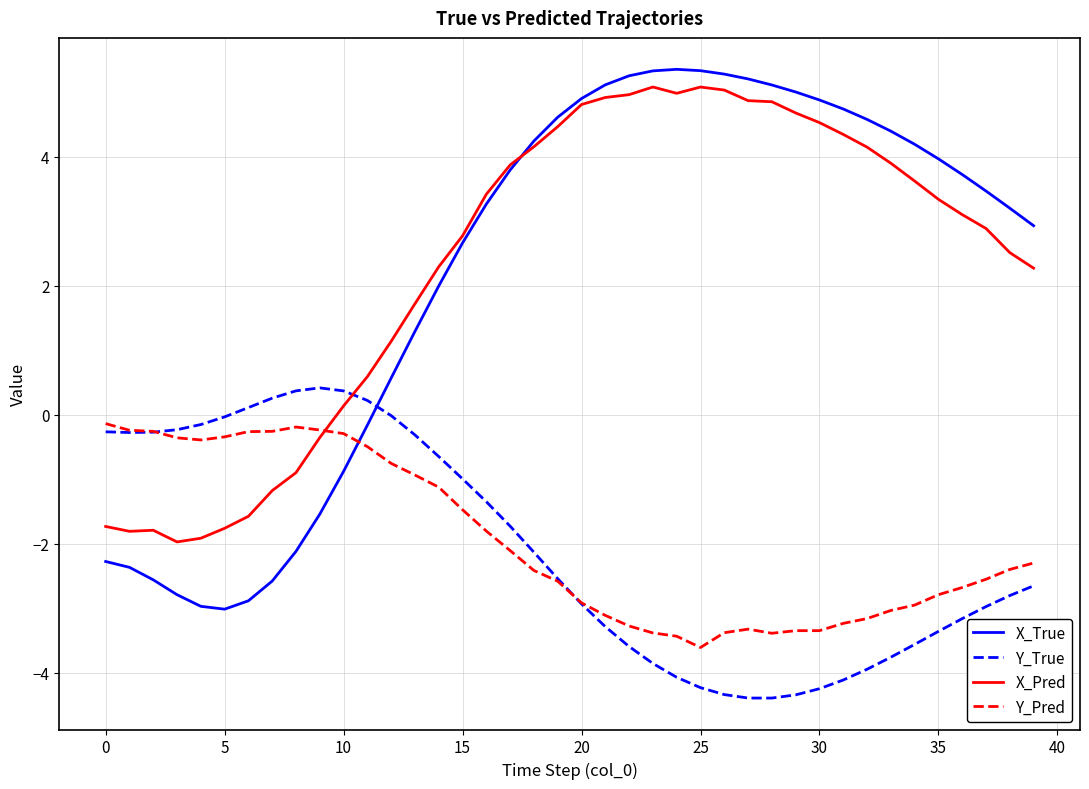

Which series has the largest range (max minus min)?

X_True